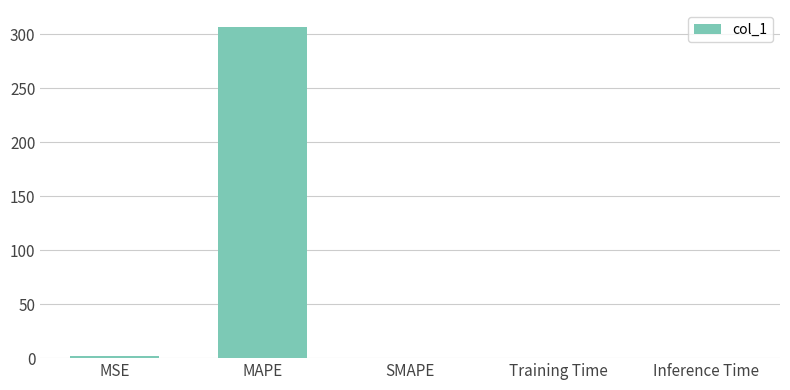

True or false: the data shows 0.0 at Inference Time.

True